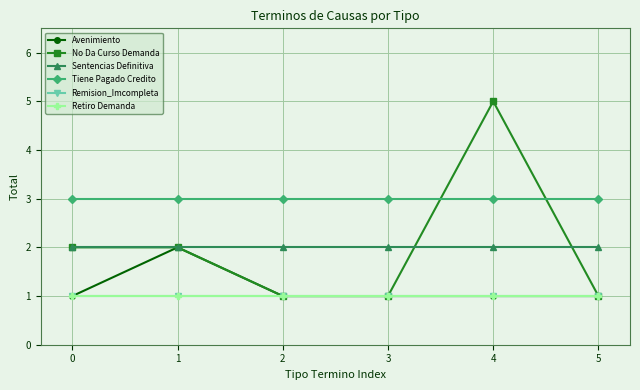

Is it true that Avenimiento equals 2 at 2?

False